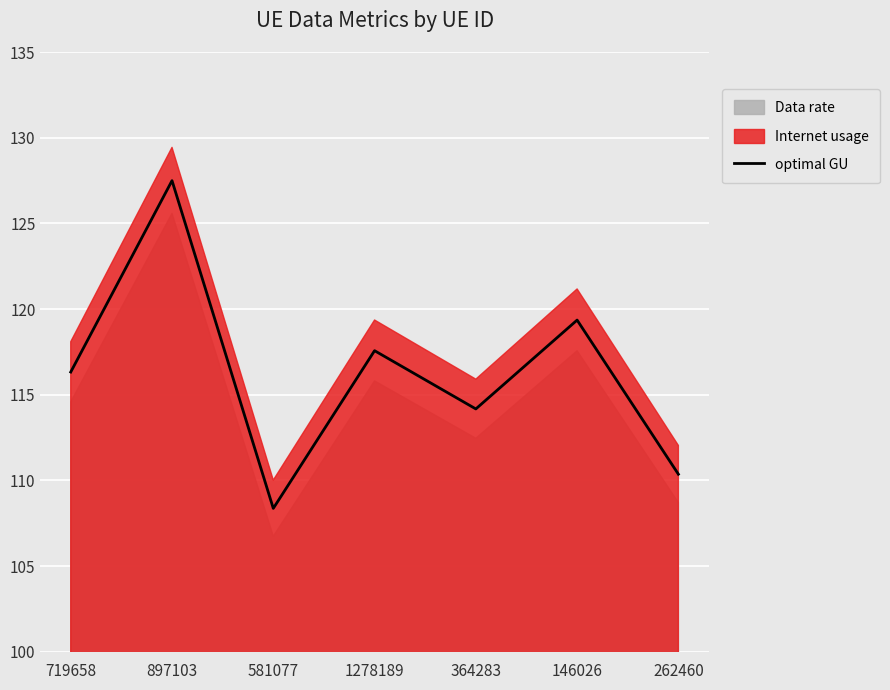

At which category does the data reach its first local peak?

897103